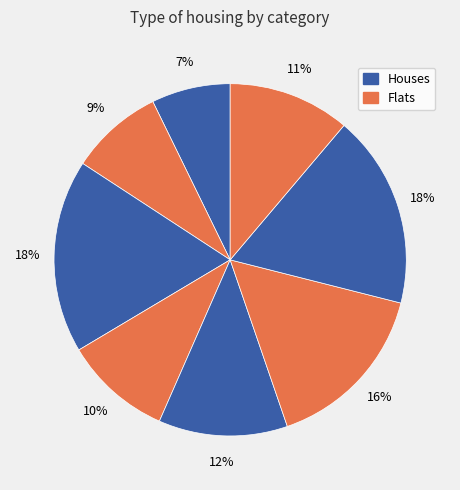

To the nearest percent, what is the difference between the largest and smallest slice percentages?

11%